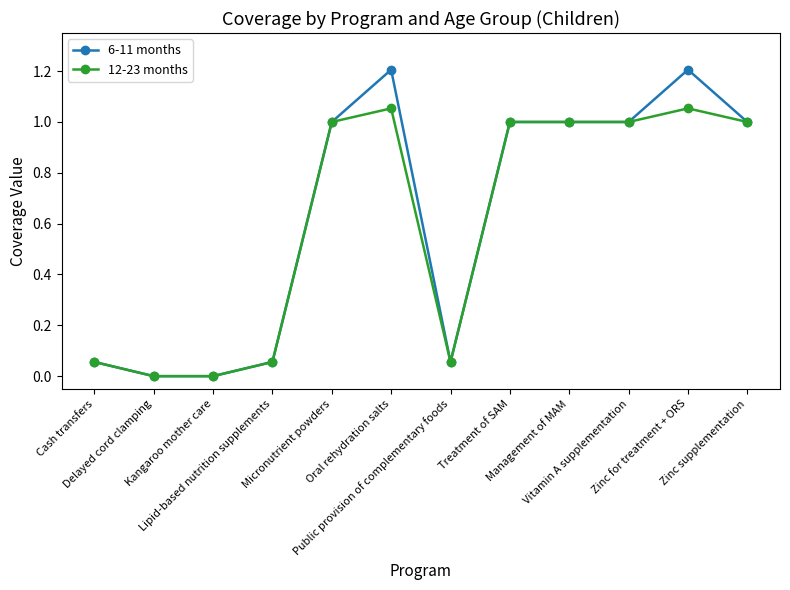

Which series has the widest spread of values?

6-11 months